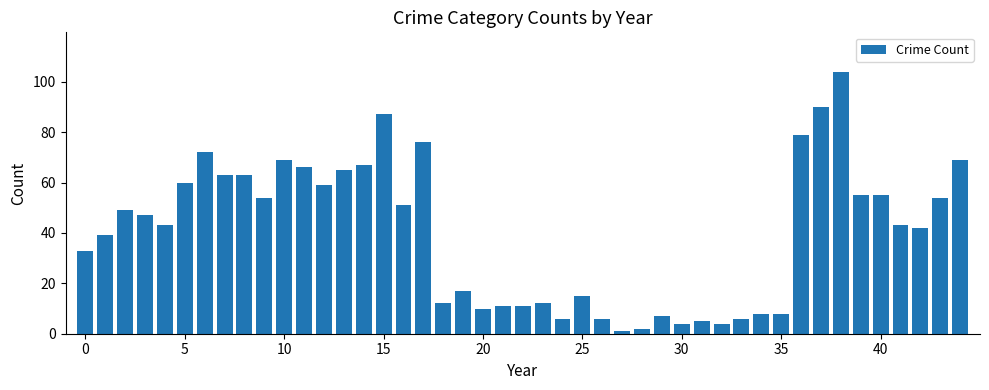

What is the greatest value displayed?

104